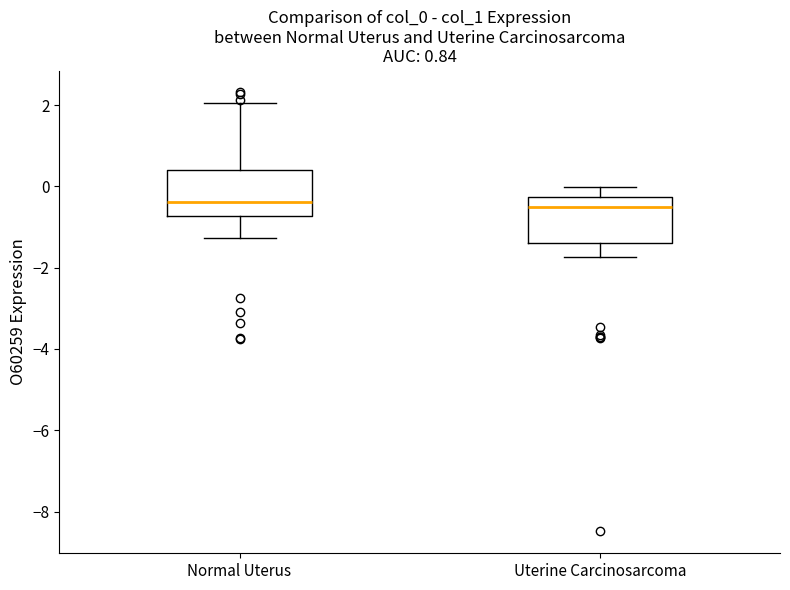

Reading left to right, transcribe this box plot: for each box, give where its median line is, the range the box spans, and where its two whiskers end, as read against the y-axis. The values are not printed on the chart, so give them approximately, as read against the axis.

Normal Uterus: median -0.4, box -0.8 to 0.4, whiskers -1.2 to 2.0
Uterine Carcinosarcoma: median -0.6, box -1.4 to -0.2, whiskers -1.8 to 0.0